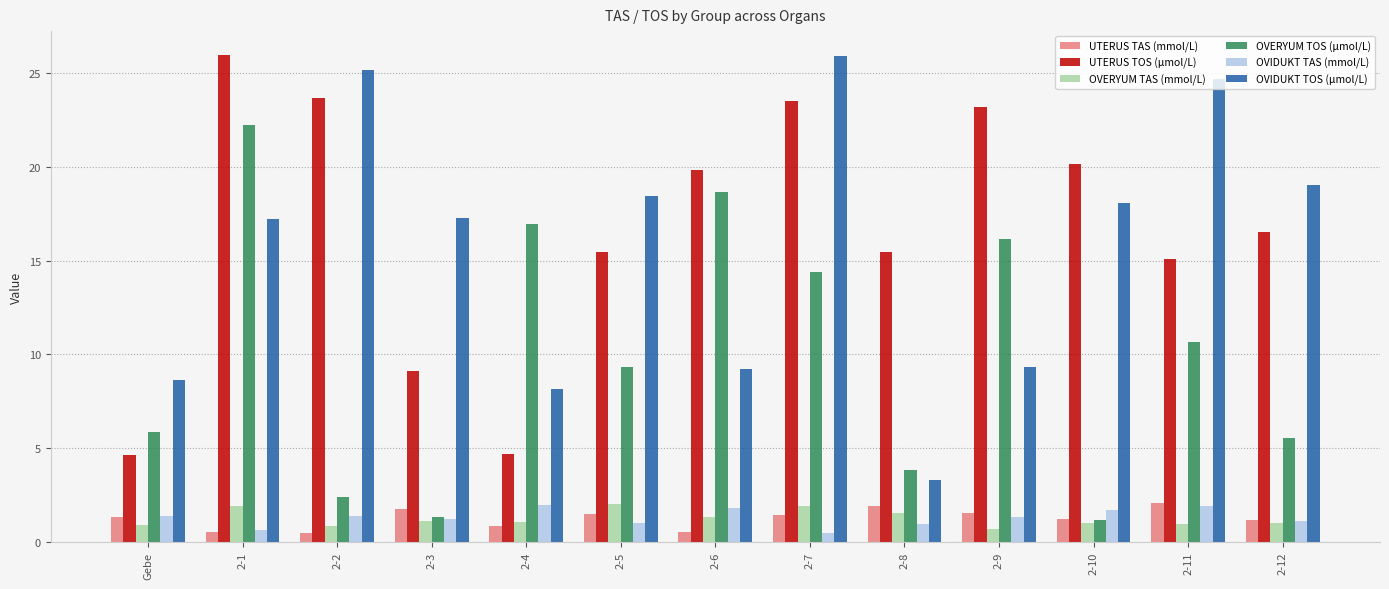

How many bars are there in total?

78